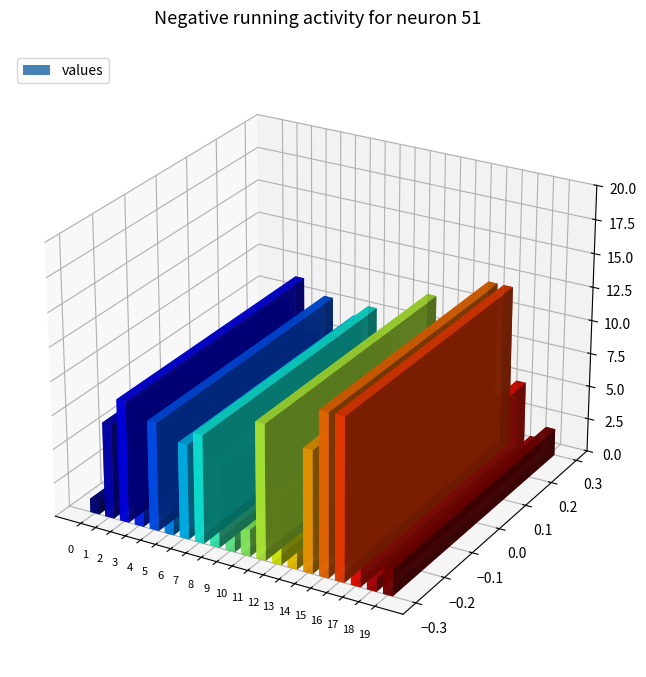

Reading left to right, transcribe all the data shown in this chart.

0=1	1=7	2=9	3=5	4=8	5=3	6=7	7=8	8=6	9=2	10=2	11=10	12=5	13=2	14=9	15=12	16=12	17=5	18=1	19=2